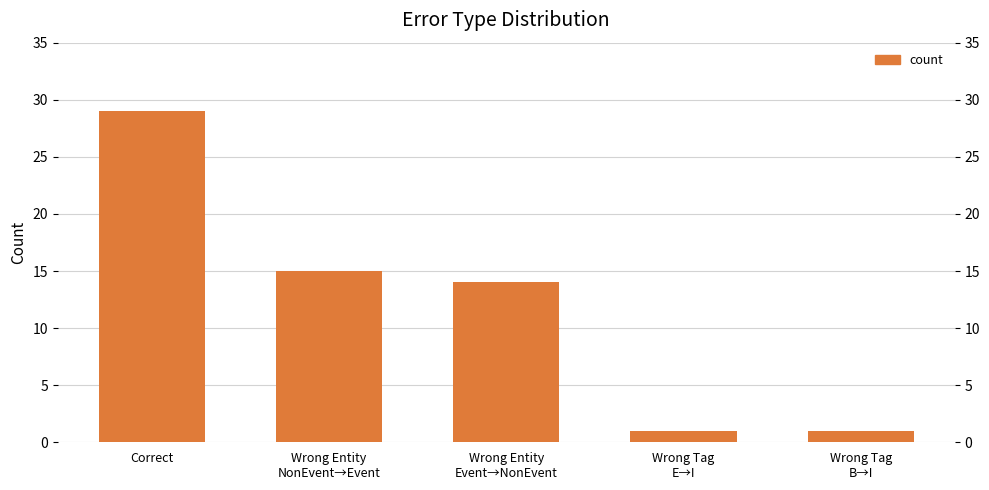

What is the difference between the maximum and minimum values?

28